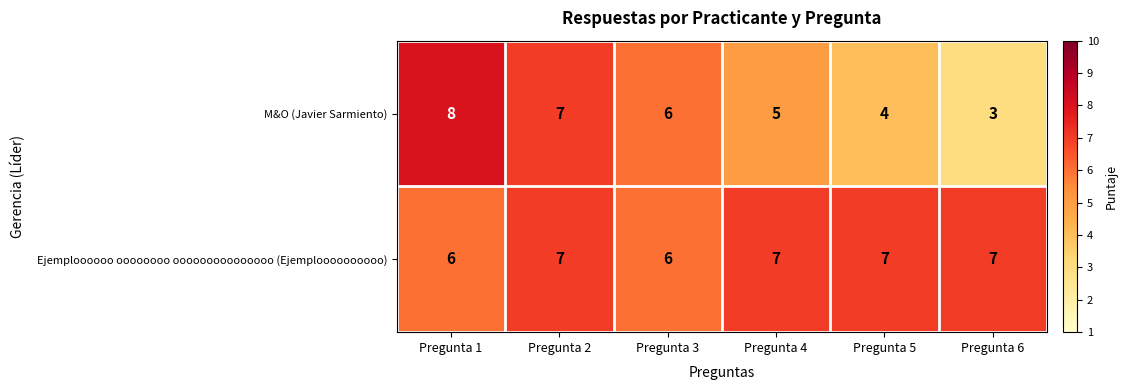

At how many categories does at least one series exceed 3?

6